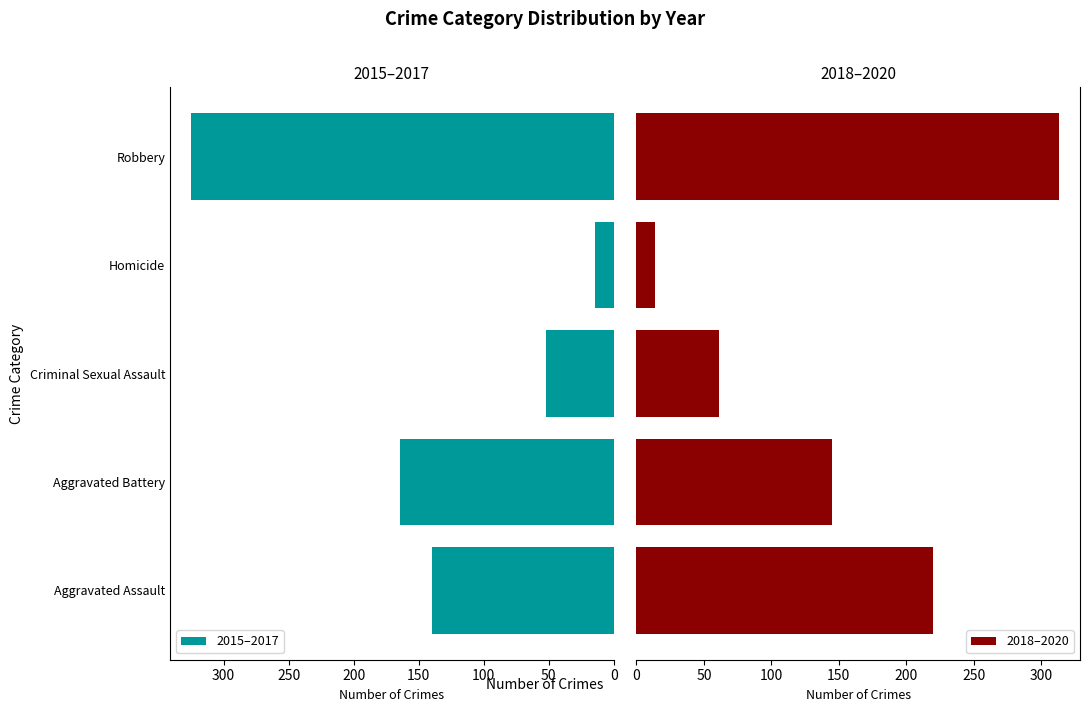

Which category has the lowest value in the 2015–2017 series?

Homicide